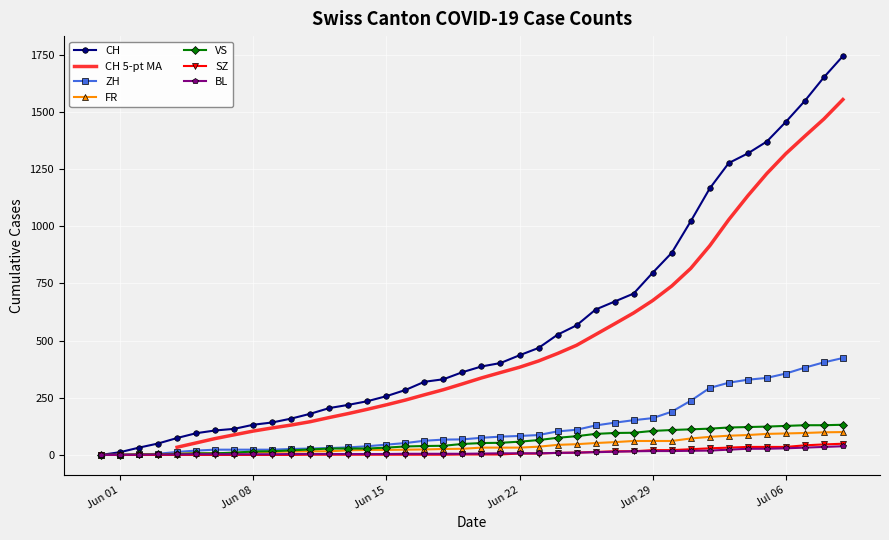

What is the sum of all SZ values?

460